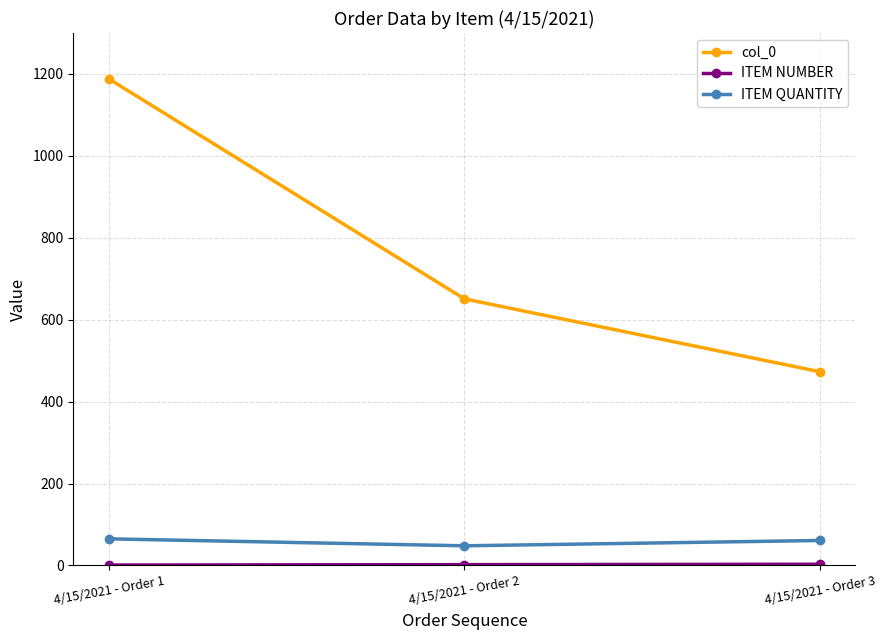

Which series changed the most between 4/15/2021 - Order 2 and 4/15/2021 - Order 3?

col_0